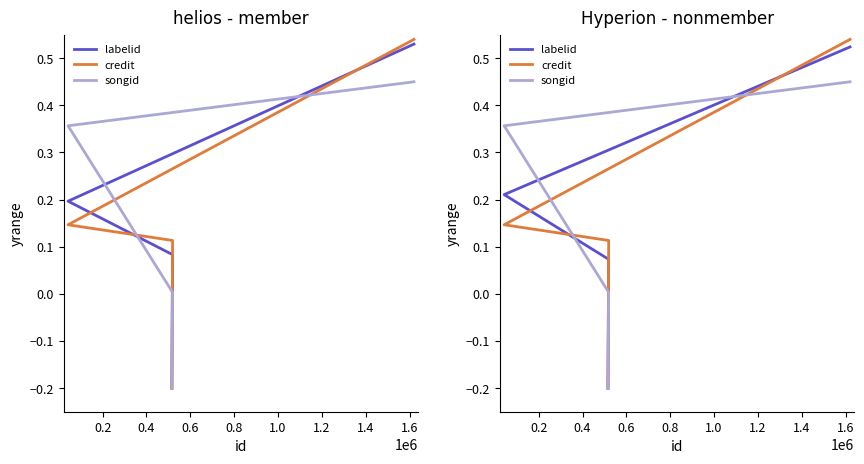

Count the number of data series in this chart.

3